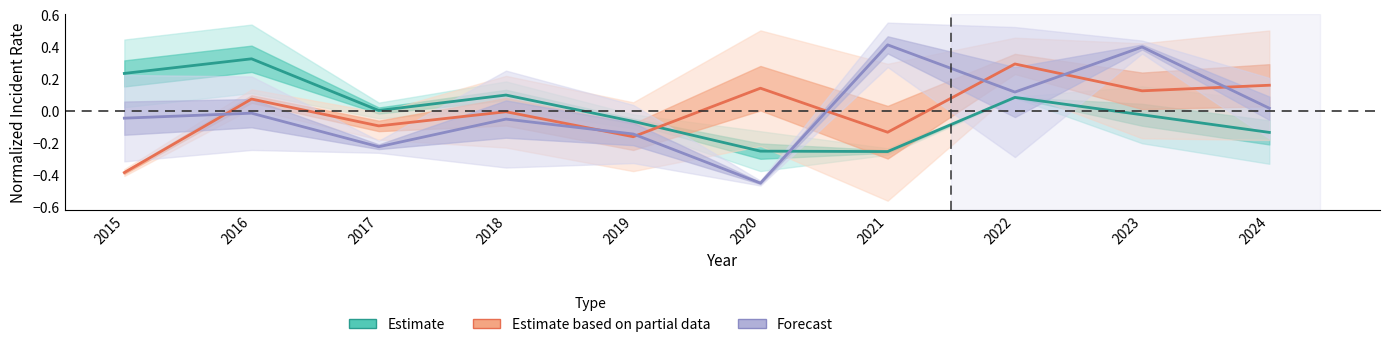

What is the sum of the Estimate values at 2022 and 2018?

0.2